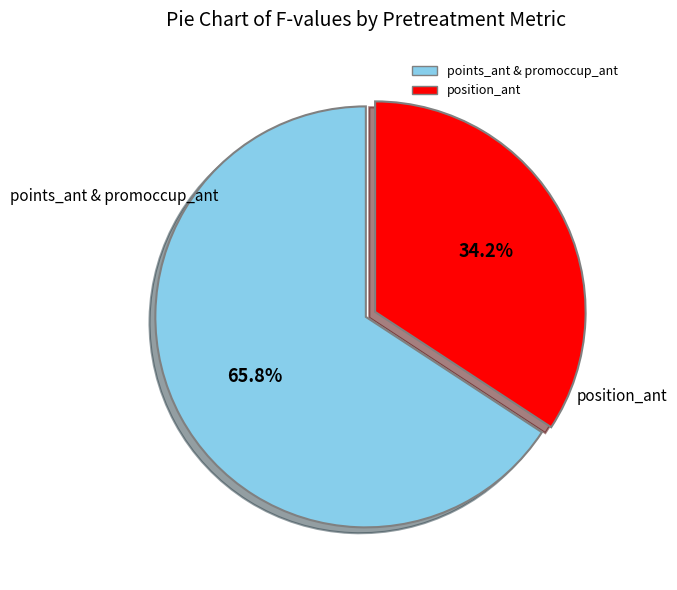

Is there a majority slice in this chart?

Yes